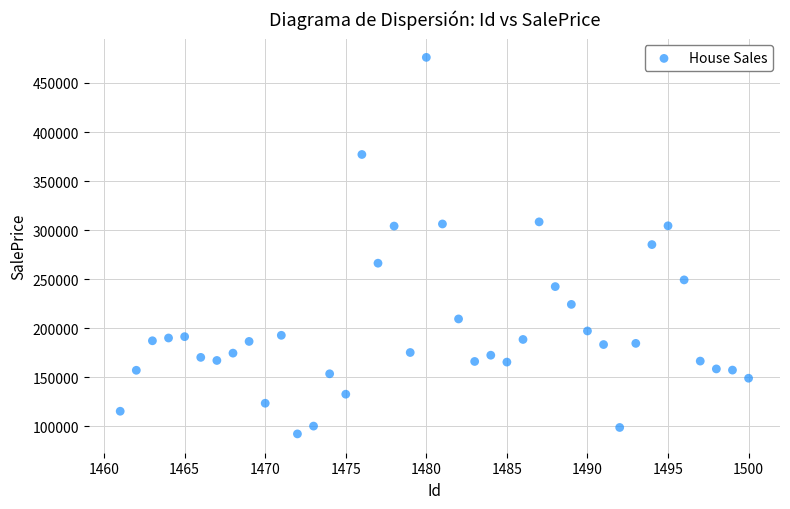

What is the range of Y values (max minus min)?

383844.1